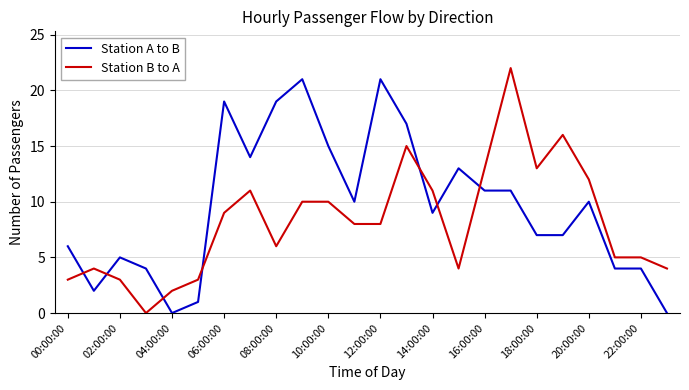

List the series in order of their overall mean, highest first.

Station A to B, Station B to A